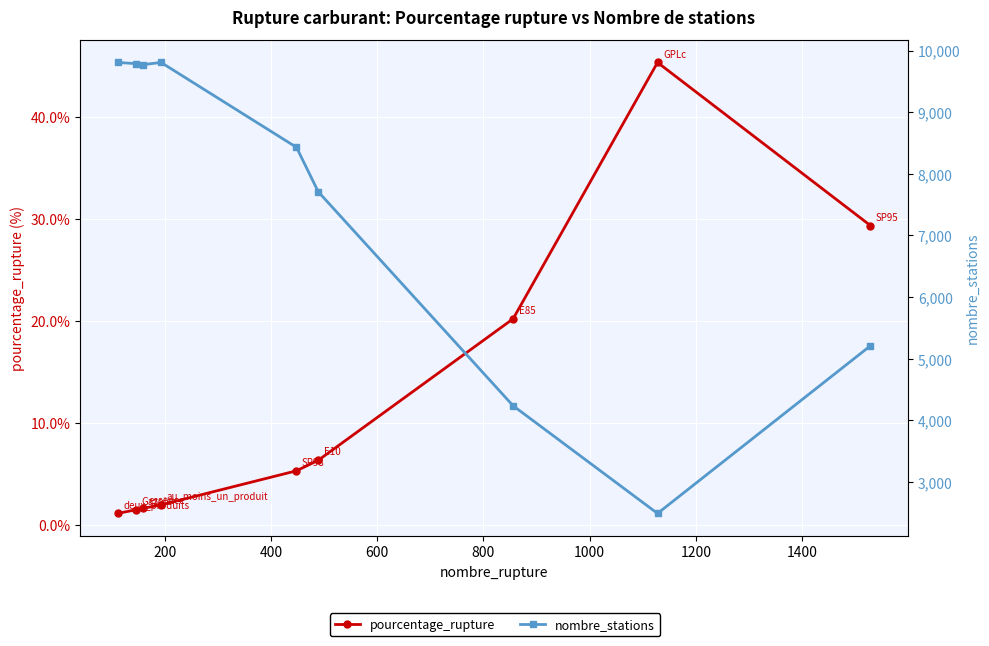

True or false: pourcentage_rupture has more than 1 interior local peaks.

False